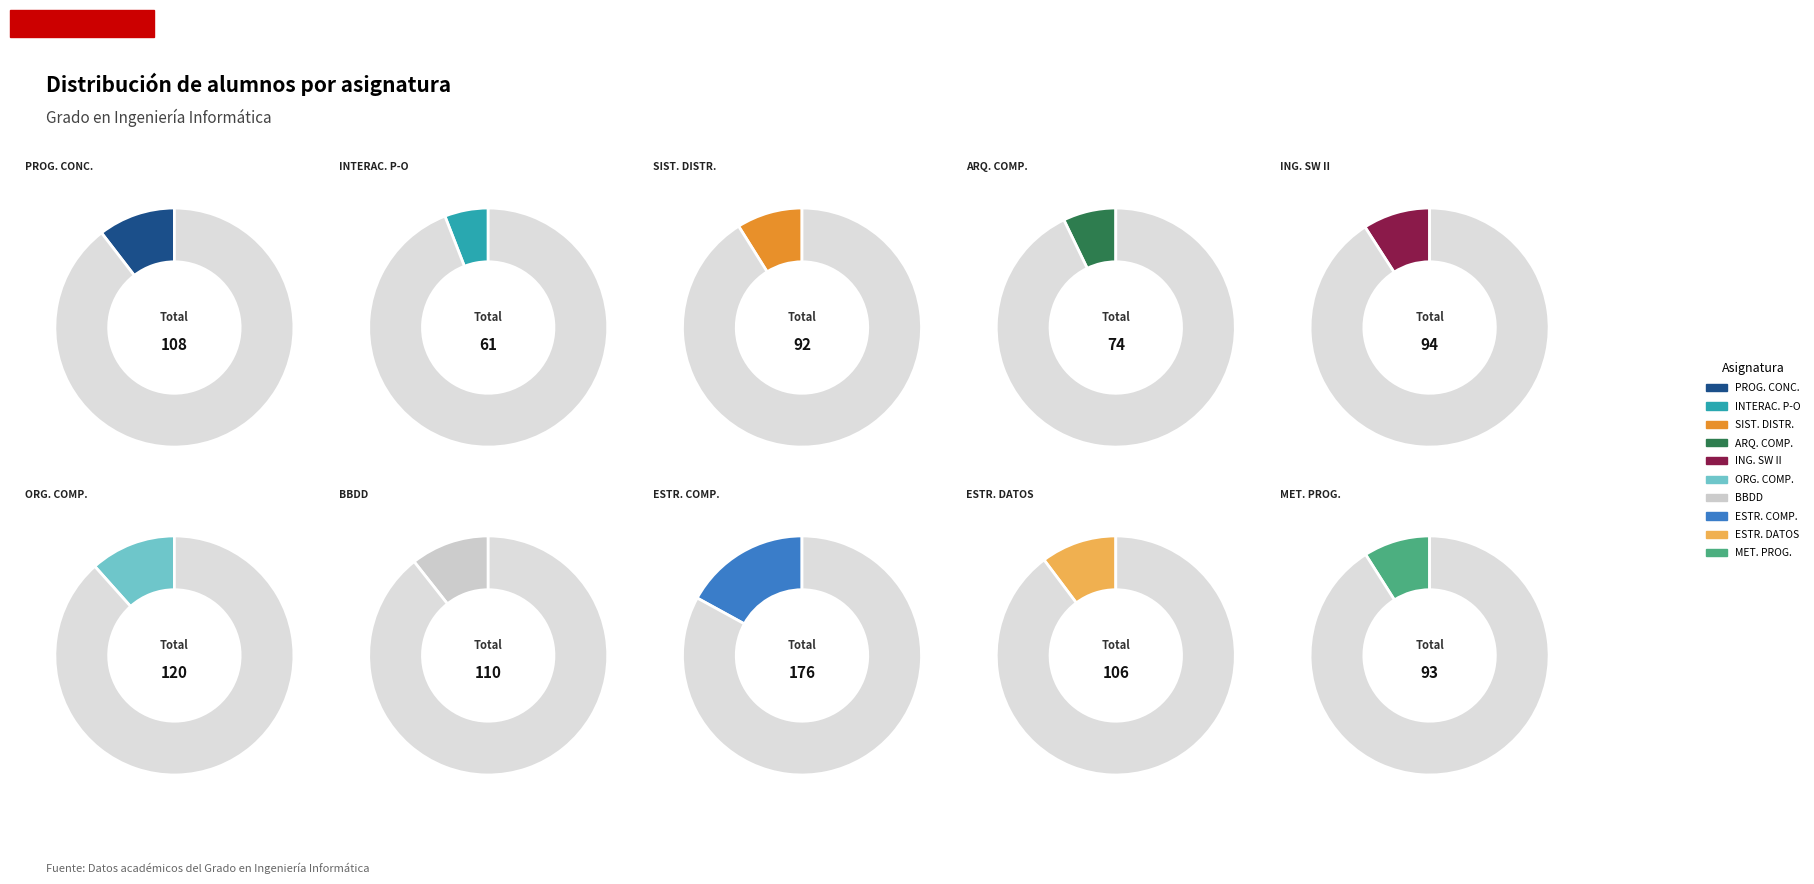

What is the smallest slice in the pie chart?

INTERACCIÓN PERSONA-ORDENADOR I